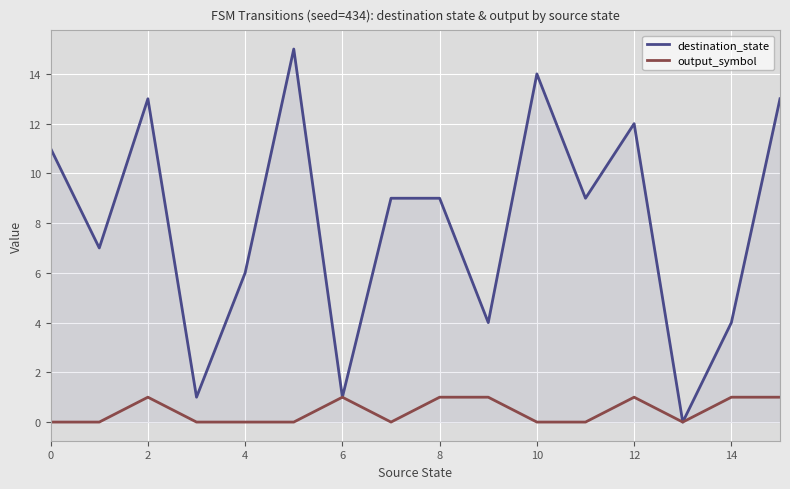

Which series has the largest range (max minus min)?

destination_state